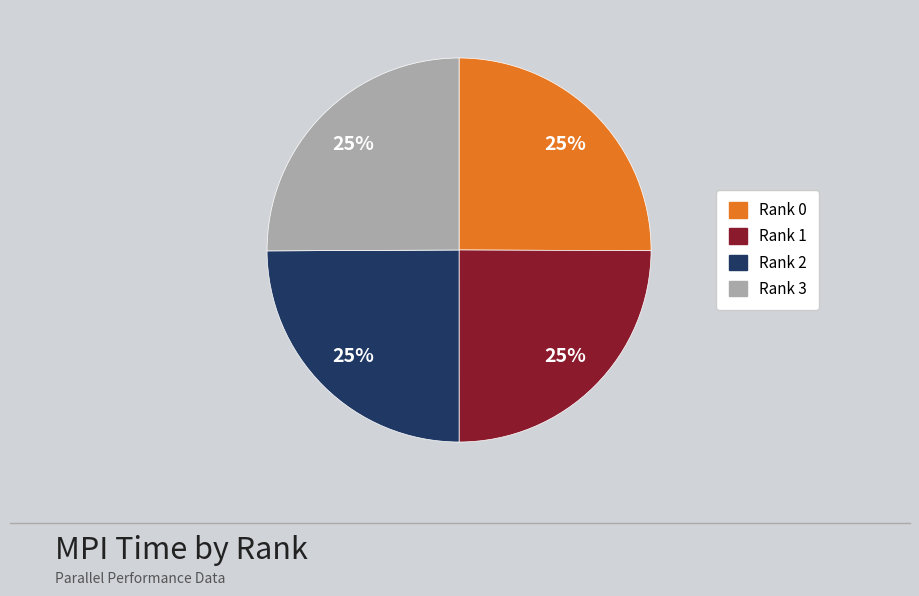

Is there a majority slice in this chart?

No